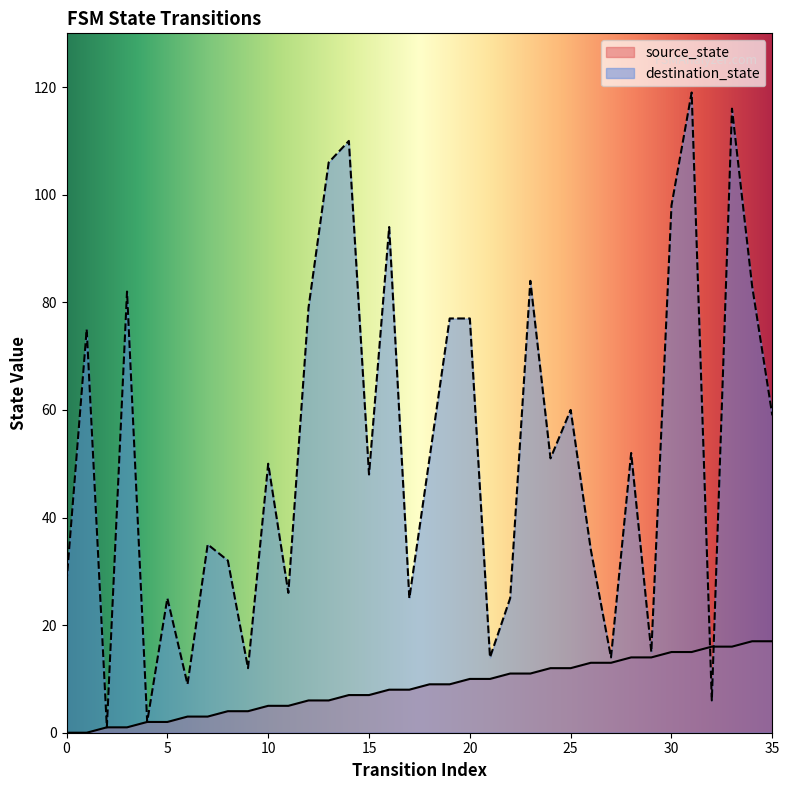

At which label does destination_state reach its minimum?

2